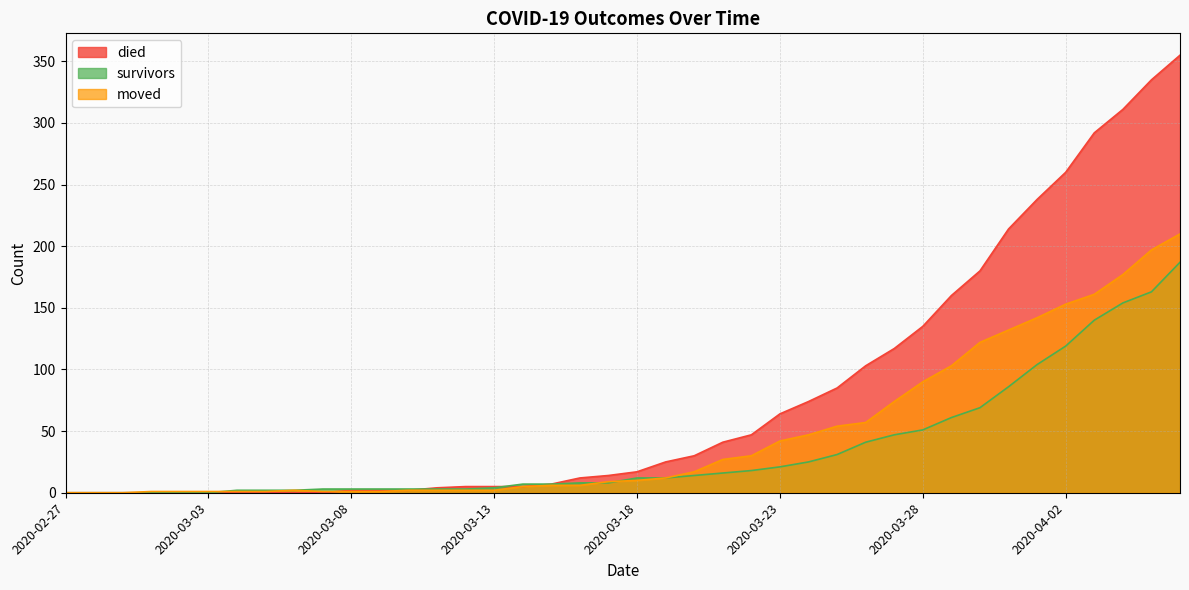

How many times do survivors and moved cross each other?

3